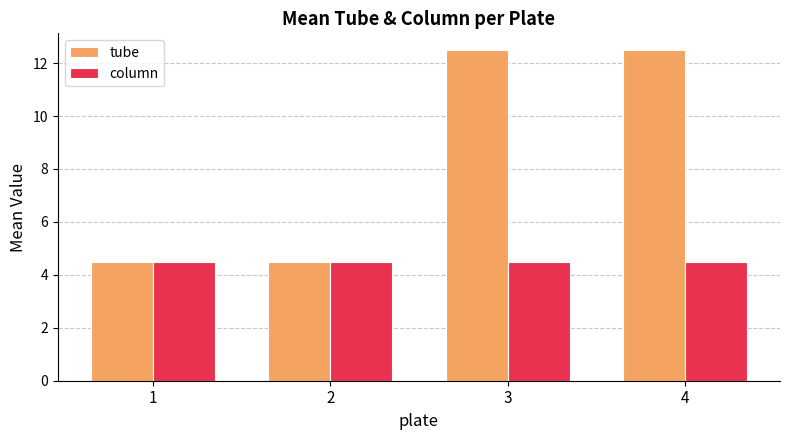

Reading left to right, what are all the values shown in this chart?

tube: 1=4.5	2=4.5	3=12.5	4=12.5
column: 1=4.5	2=4.5	3=4.5	4=4.5